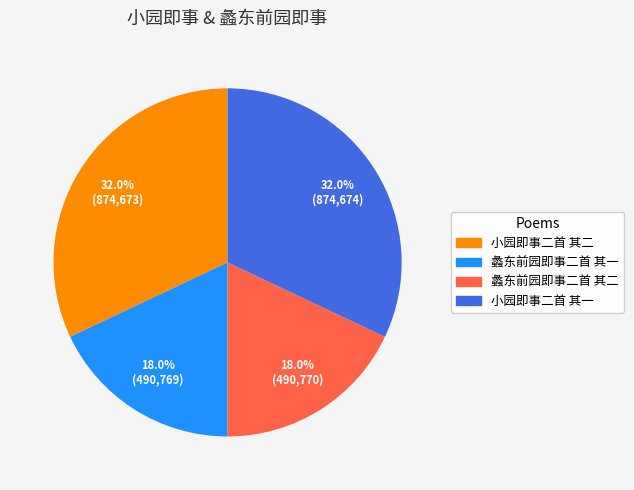

To the nearest percent, what portion does 小园即事二首 其二 represent?

32%